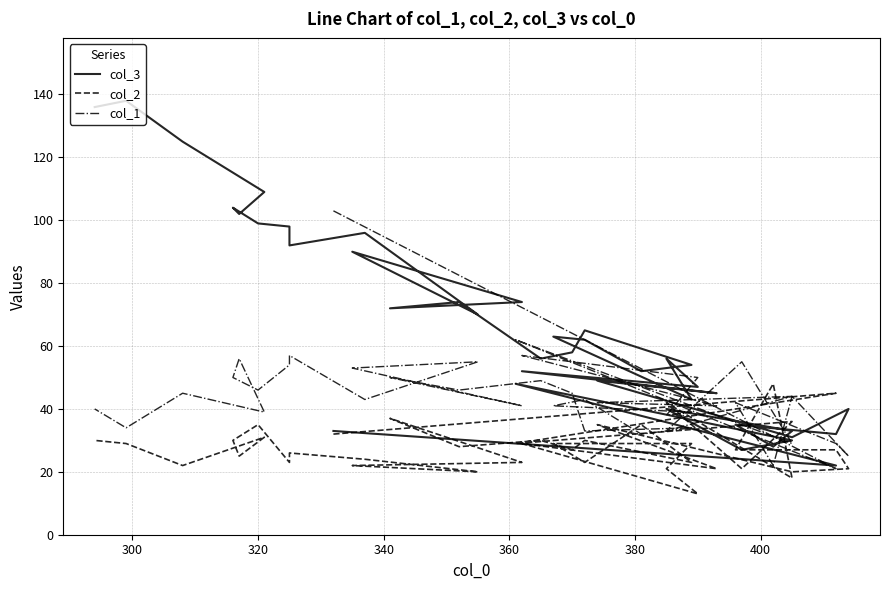

Which series has the largest total across all categories?

col_3